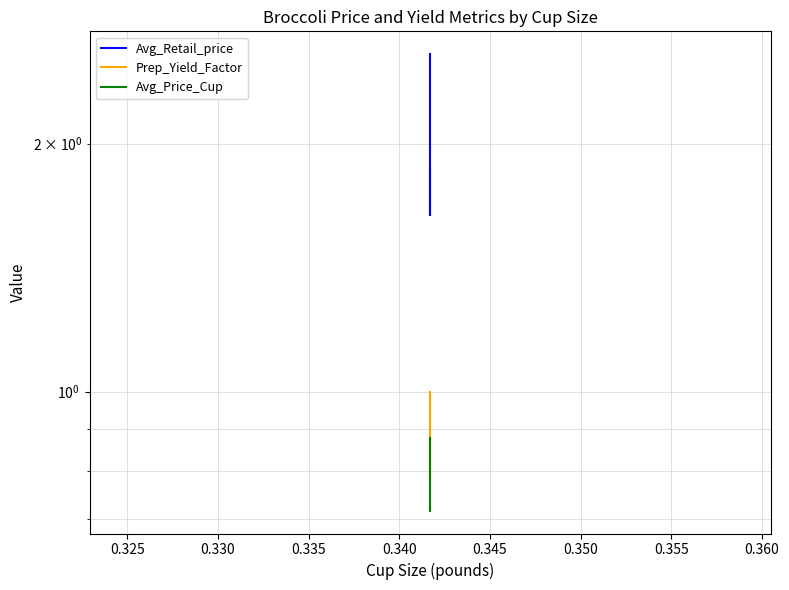

What is the value of the Avg_Retail_price point at the 1st from the left?

2.6